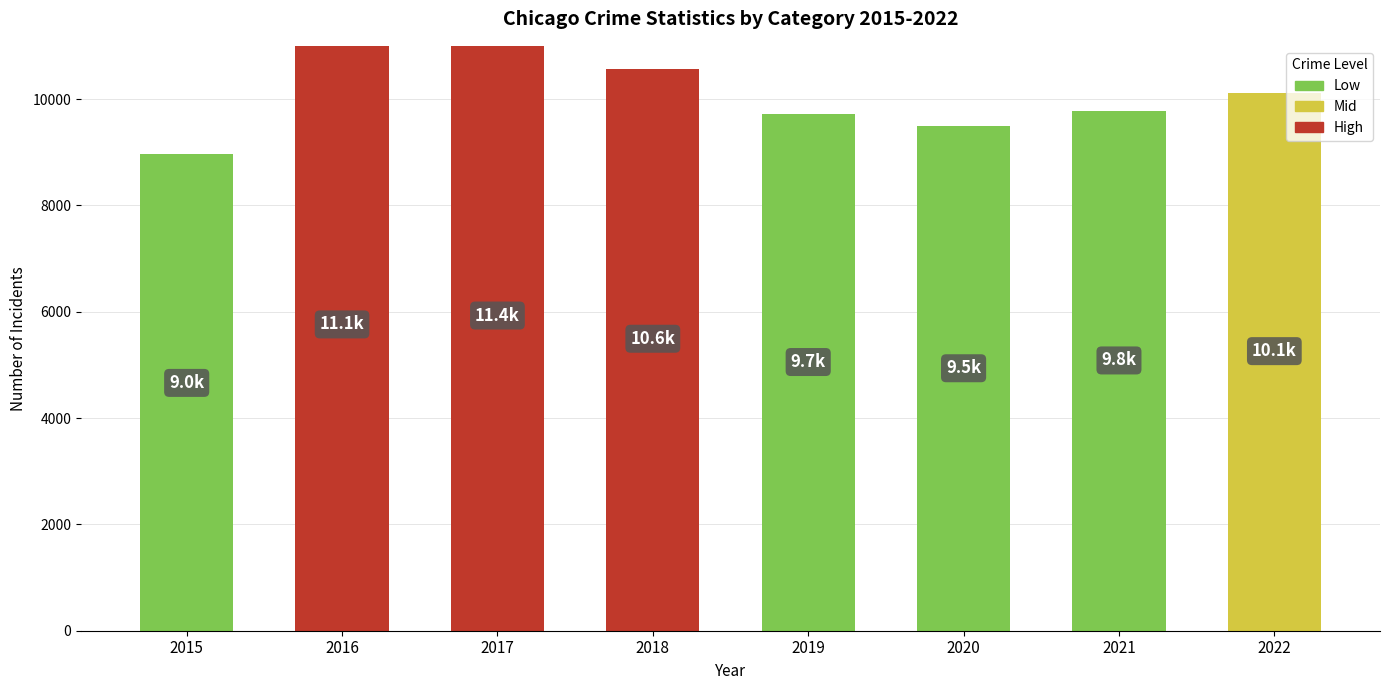

How many data points does each series have?

8